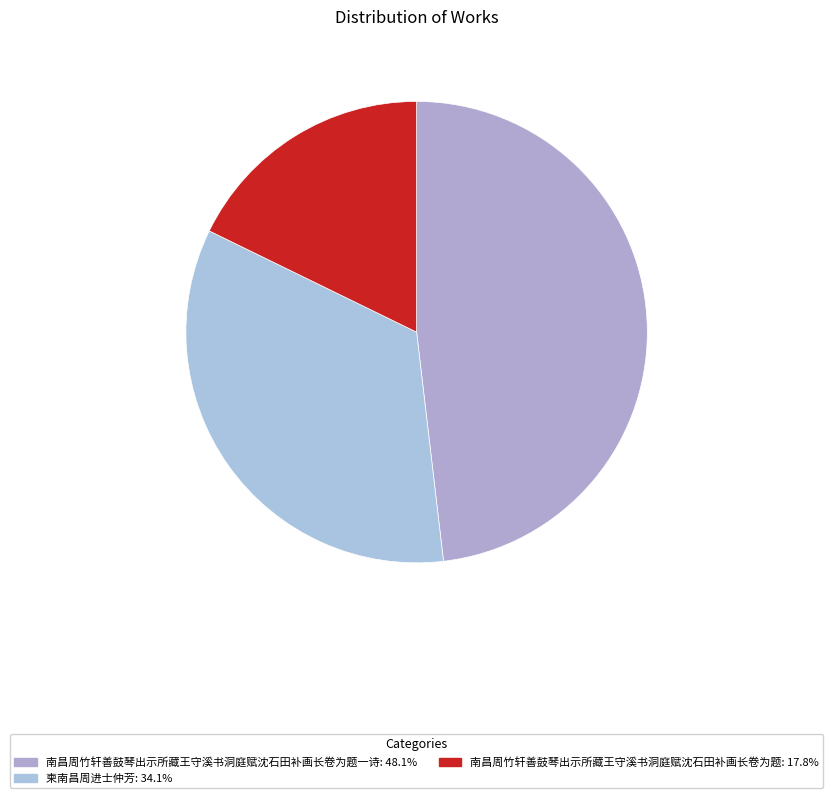

Count the number of slices in the pie.

3